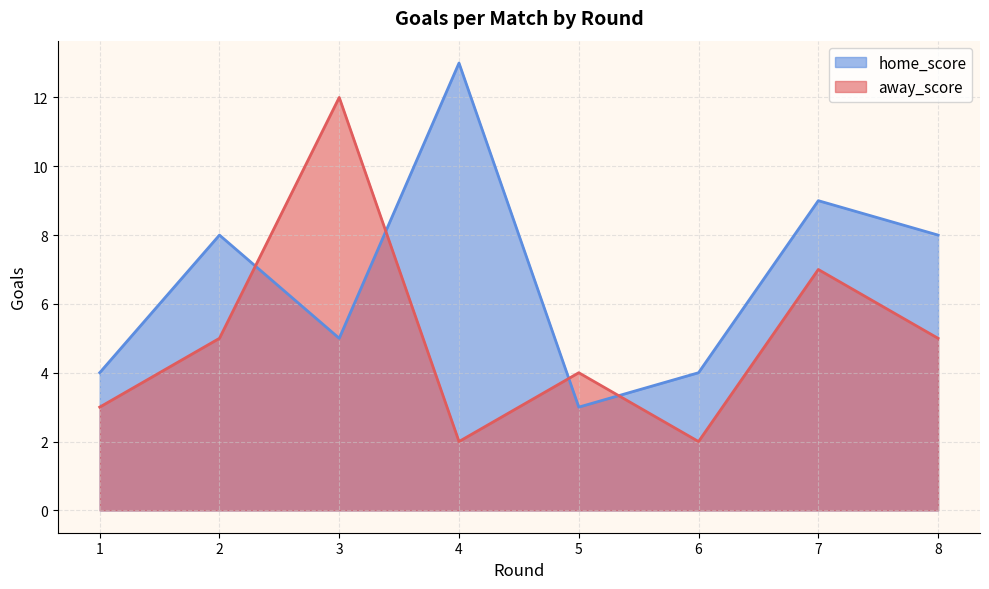

Reading left to right, extract all data points from this chart.

home_score: 4	8	5	13	3	4	9	8
away_score: 3	5	12	2	4	2	7	5